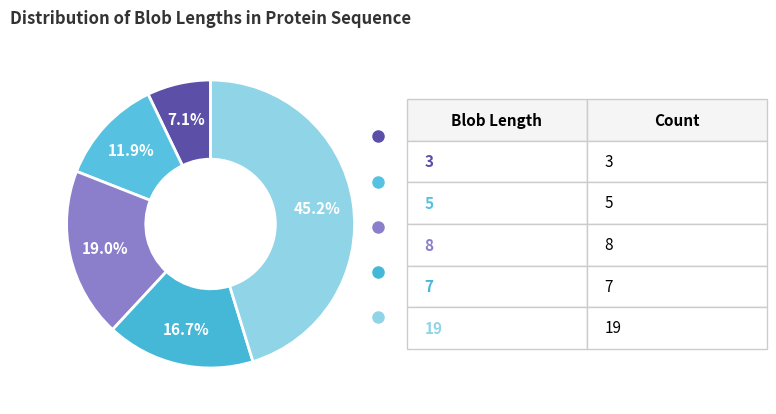

How many slices are in this pie chart?

5